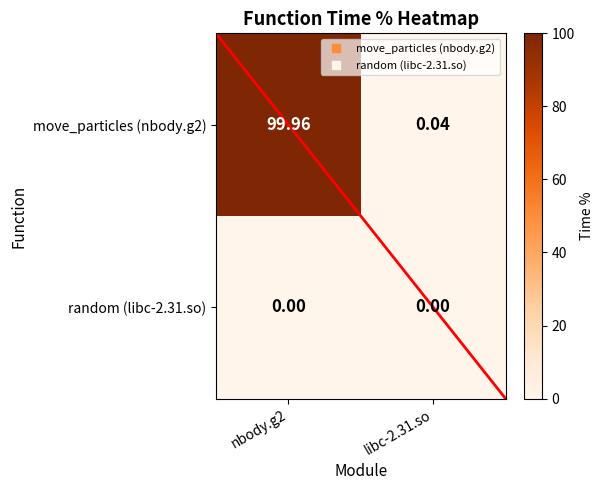

Is the value of random (libc-2.31.so) at nbody.g2 greater than the value of move_particles (nbody.g2) at nbody.g2?

No